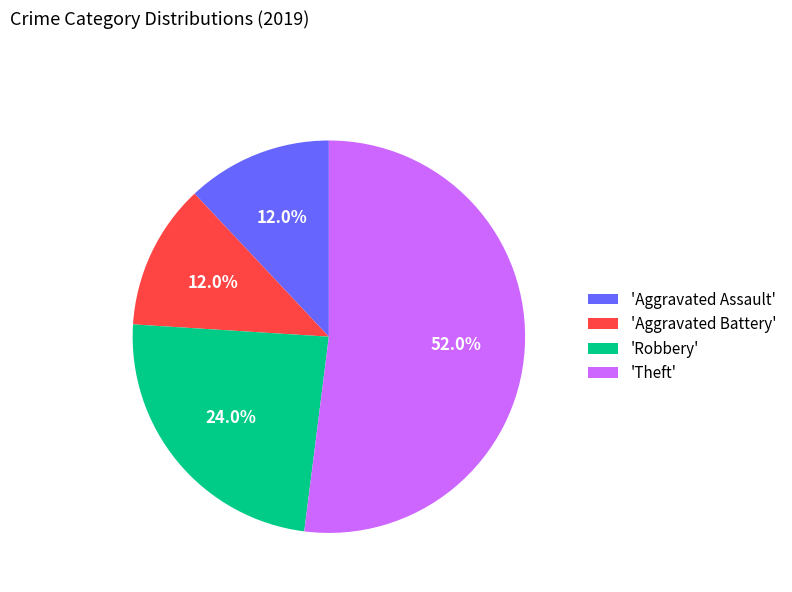

To the nearest percent, what is the difference between the largest and smallest slice percentages?

40%